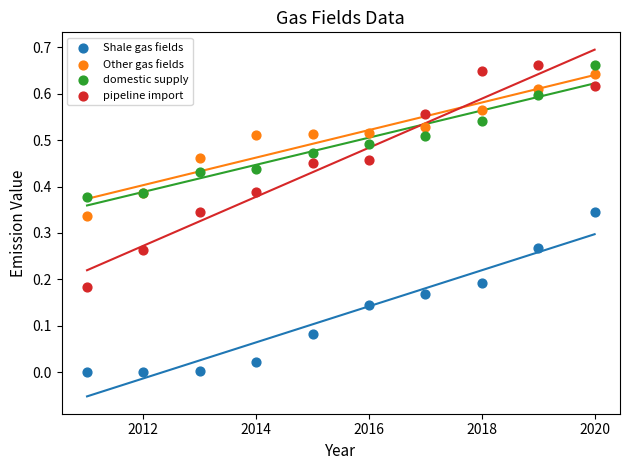

What are all the series names shown in the legend?

Shale gas fields, Other gas fields, domestic supply, pipeline import